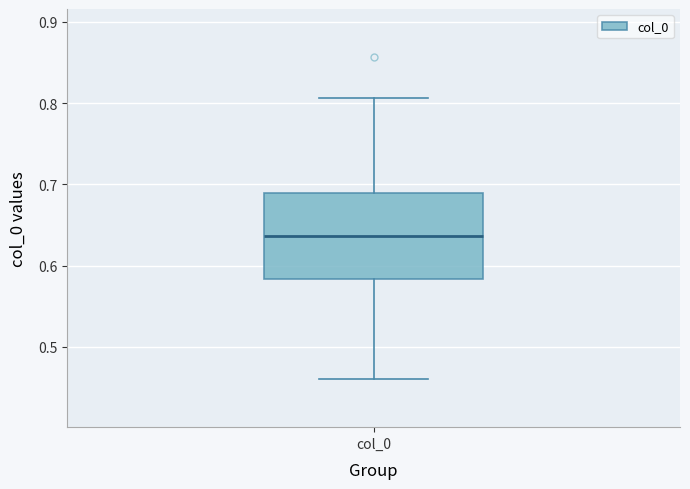

Read this box plot against the y-axis: the position of the median line, the range covered by the box, and the ends of both whiskers. The values are not printed on the chart, so give them approximately, as read against the axis.

median 0.64, box 0.58 to 0.69, whiskers 0.46 to 0.81